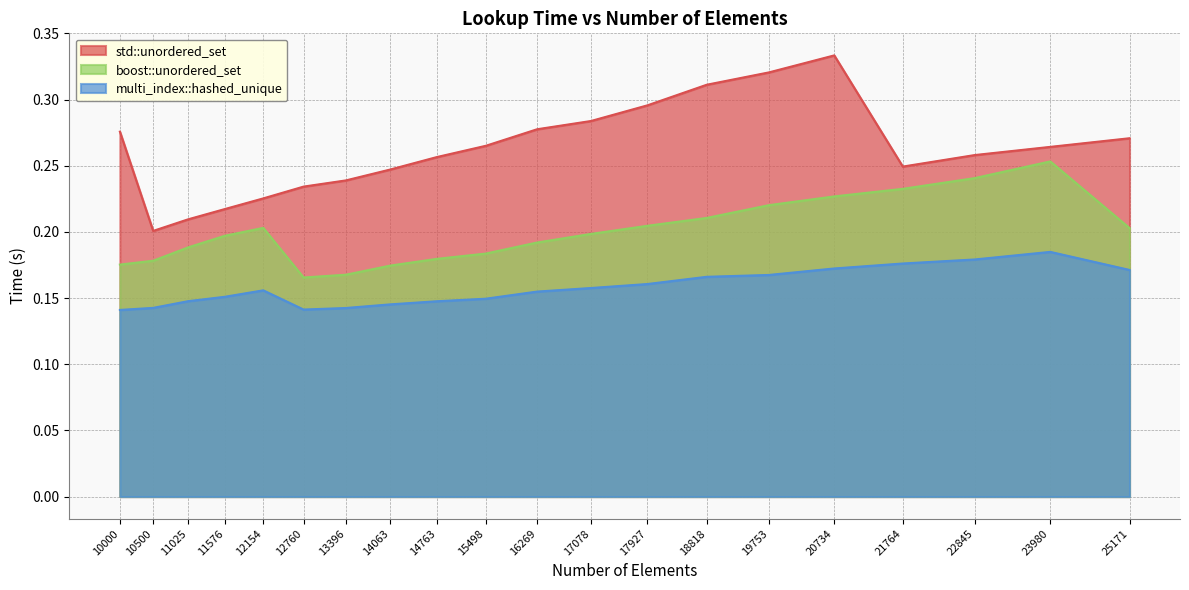

What is the minimum value shown in the chart?

0.1